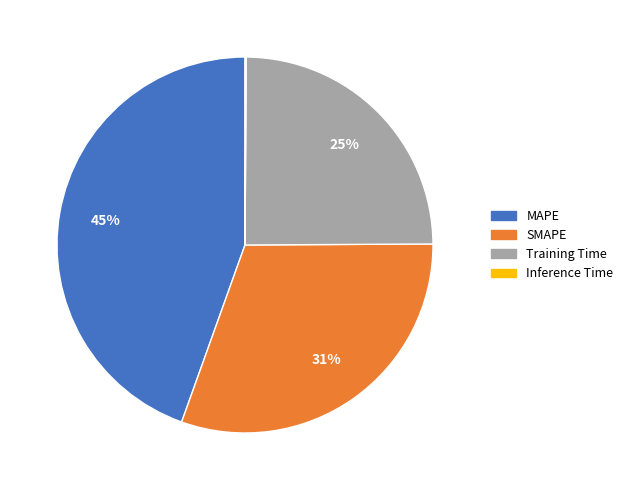

What is the largest slice in the pie chart?

MAPE